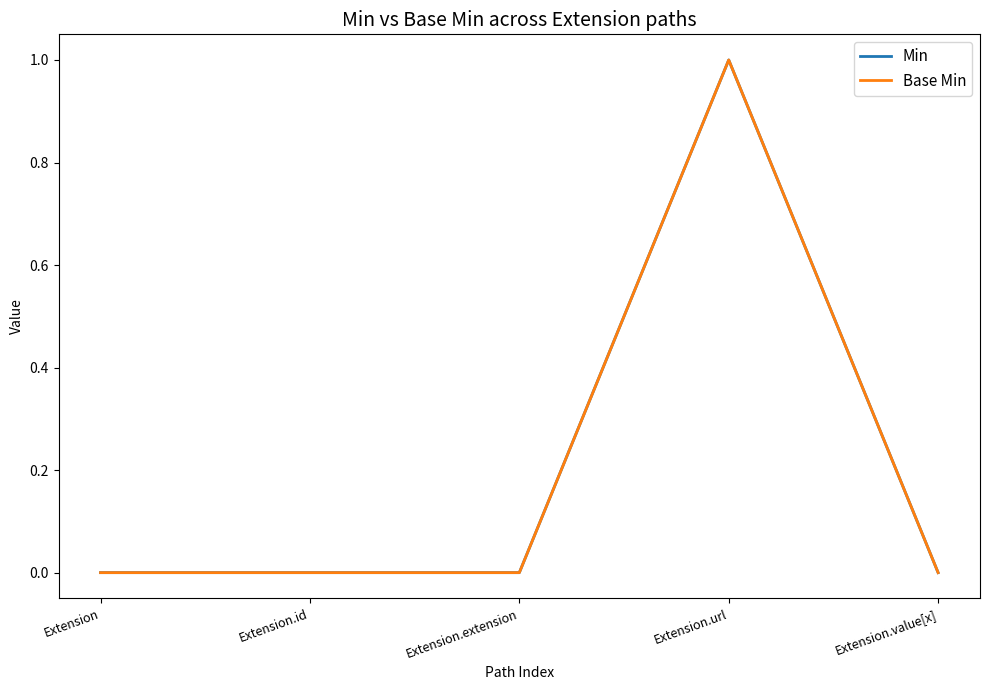

How many lines are shown in the chart?

2